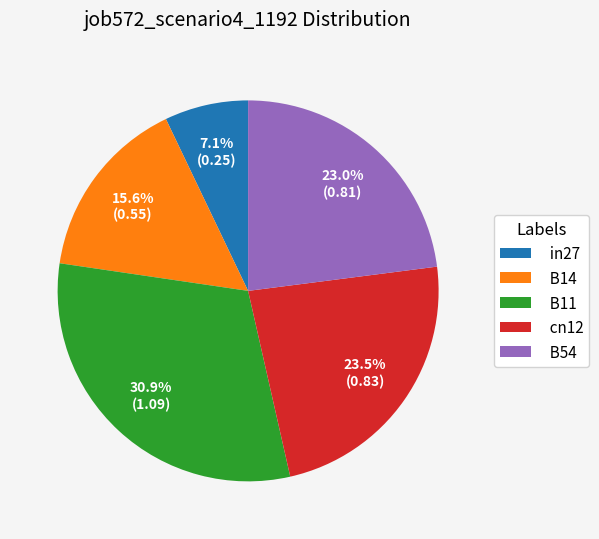

To the nearest percent, what is the difference between the largest and smallest slice percentages?

24%